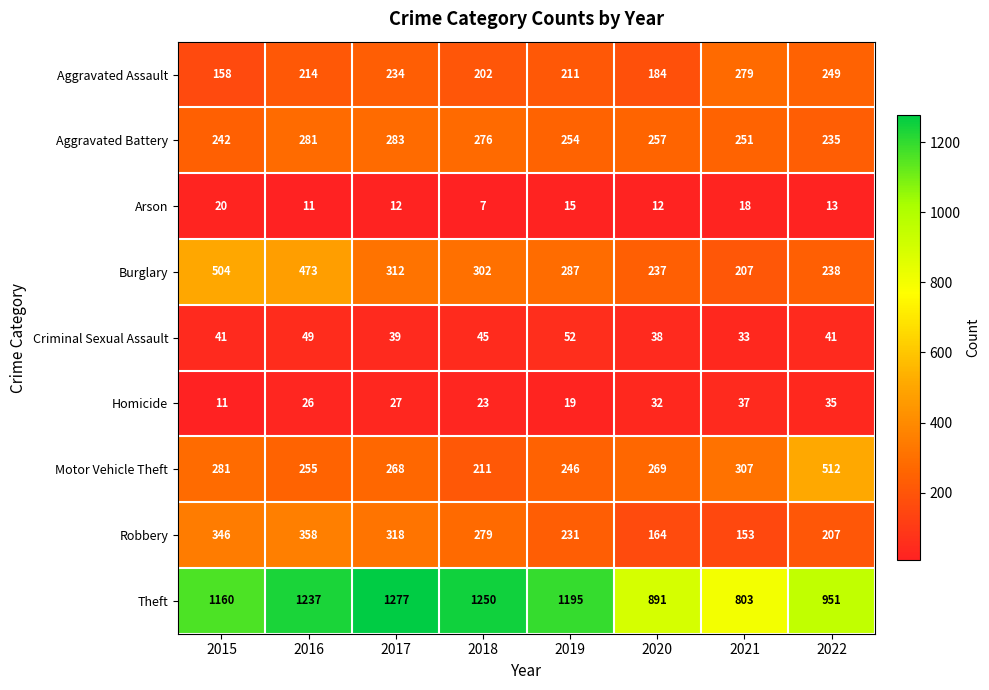

What is the sum of all Aggravated Battery values?

2079